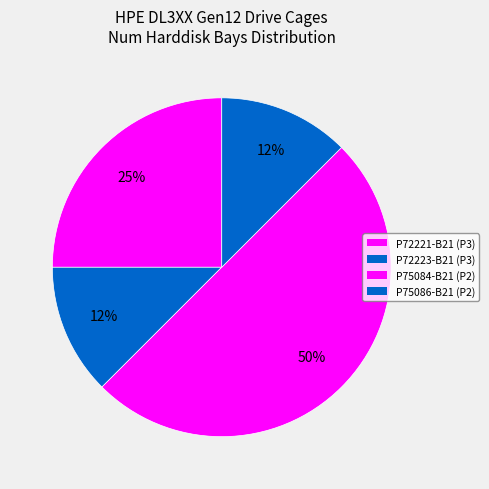

Which slice is the smallest?

P72223-B21 (P3)